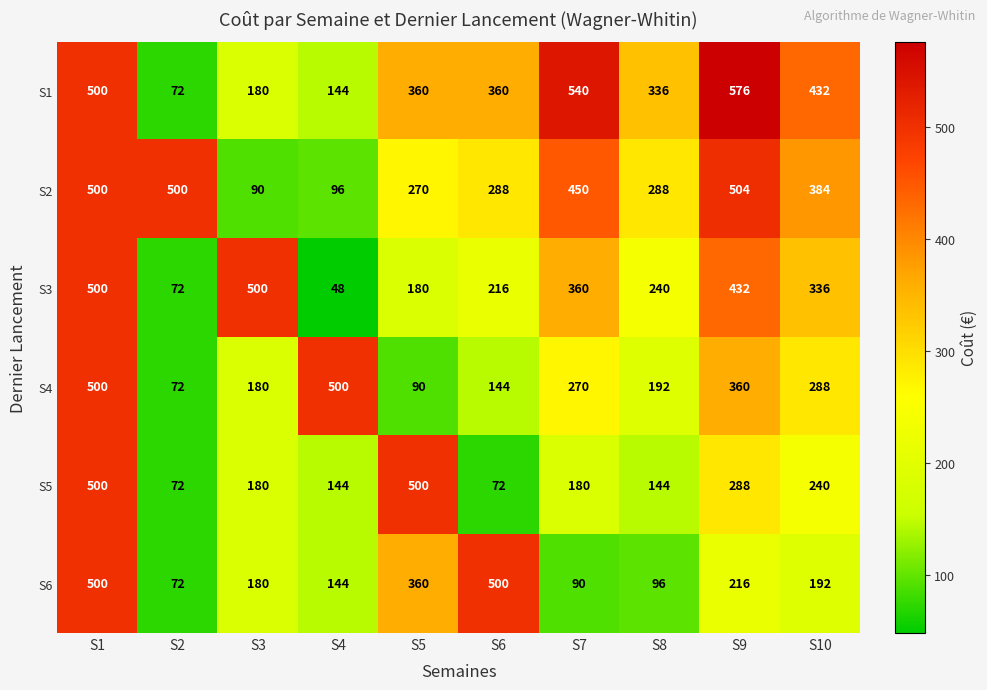

Which label corresponds to the smallest value in the chart?

S4